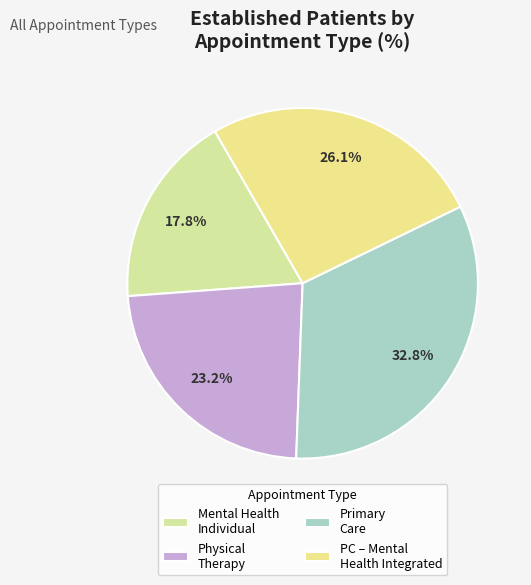

Rank the categories by value from lowest to highest.

Mental Health Individual, Physical Therapy, PC – Mental Health Integrated, Primary Care